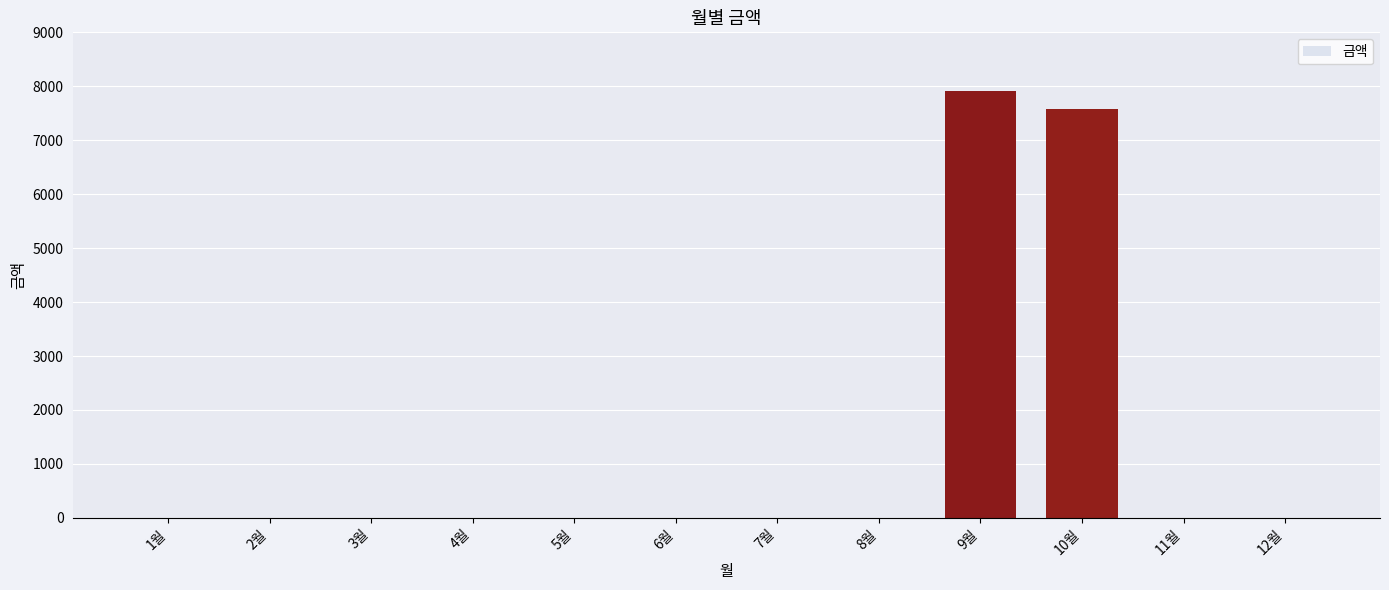

What is the greatest value displayed?

7910